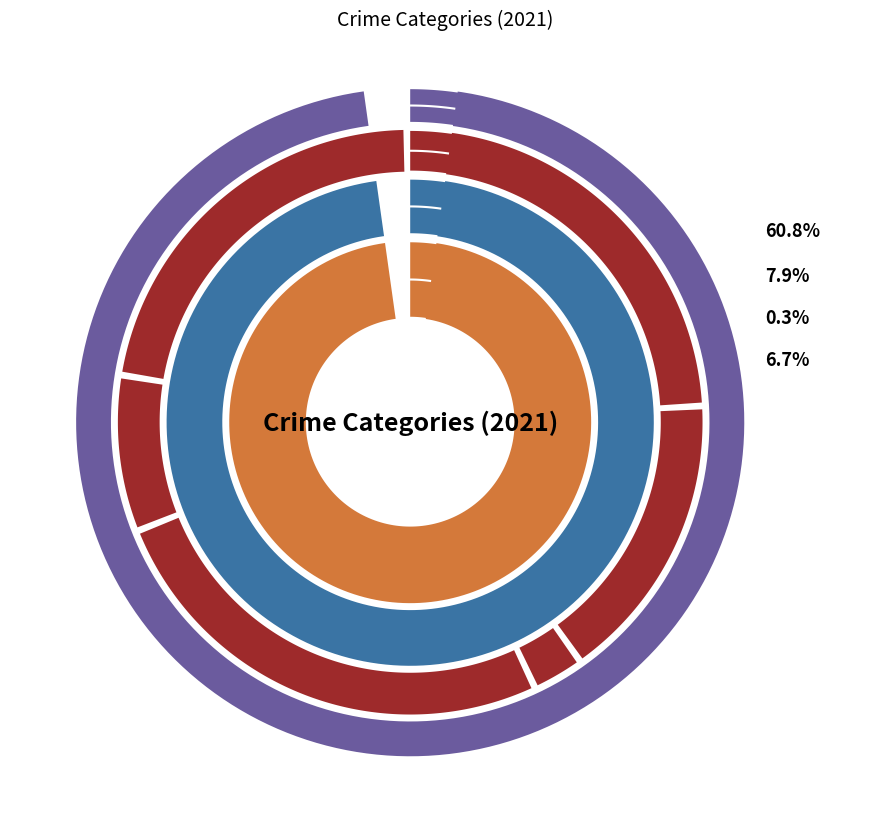

Rank the categories by value from lowest to highest.

Homicide, Arson, Criminal Sexual Assault, Aggravated Battery, Motor Vehicle Theft, Robbery, Aggravated Assault, Burglary, Theft